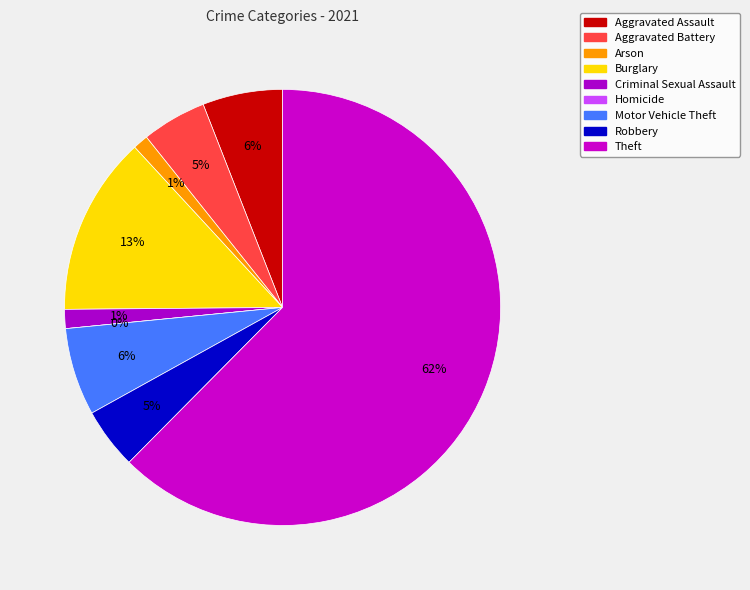

True or false: Robbery accounts for 16% of the total.

False